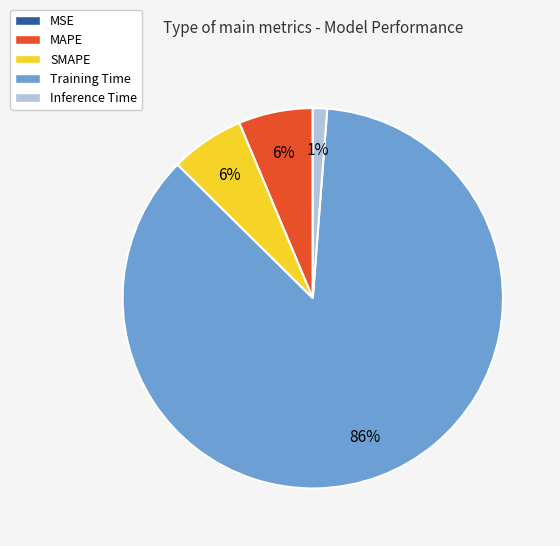

To the nearest percent, what portion does SMAPE represent?

6%